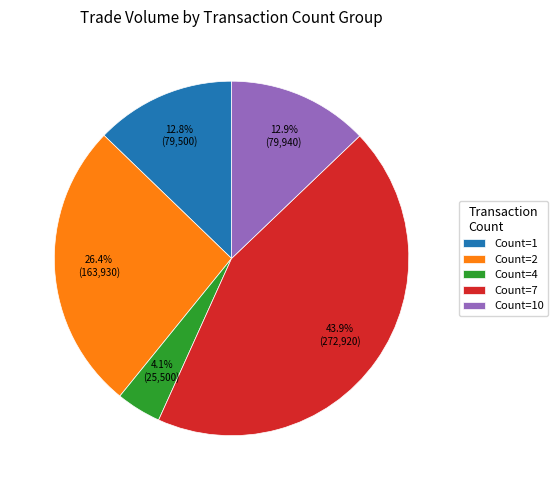

Which slice is the largest?

Count=7